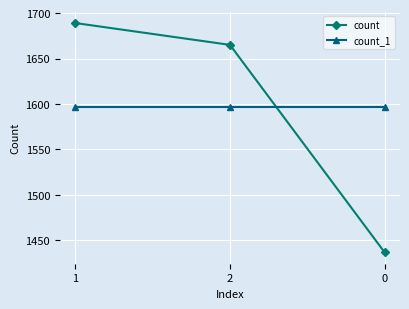

Count the number of data series in this chart.

2